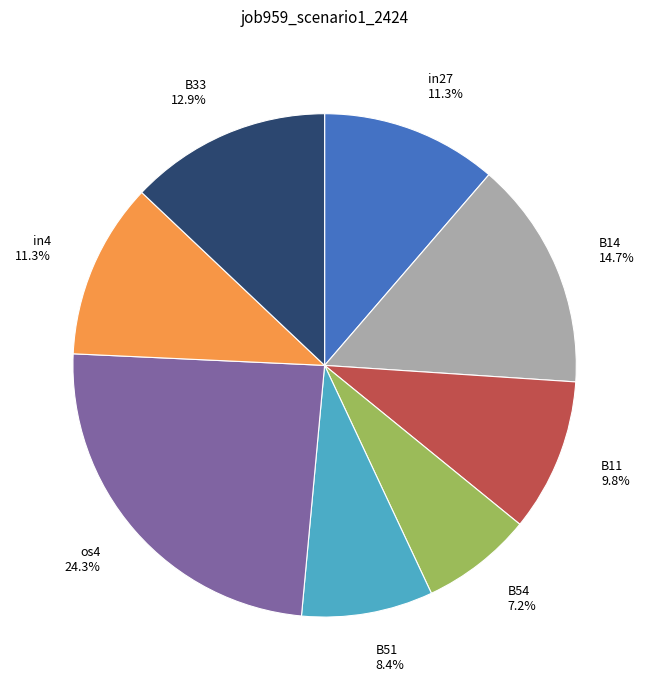

To the nearest percent, what is the average slice percentage?

12%